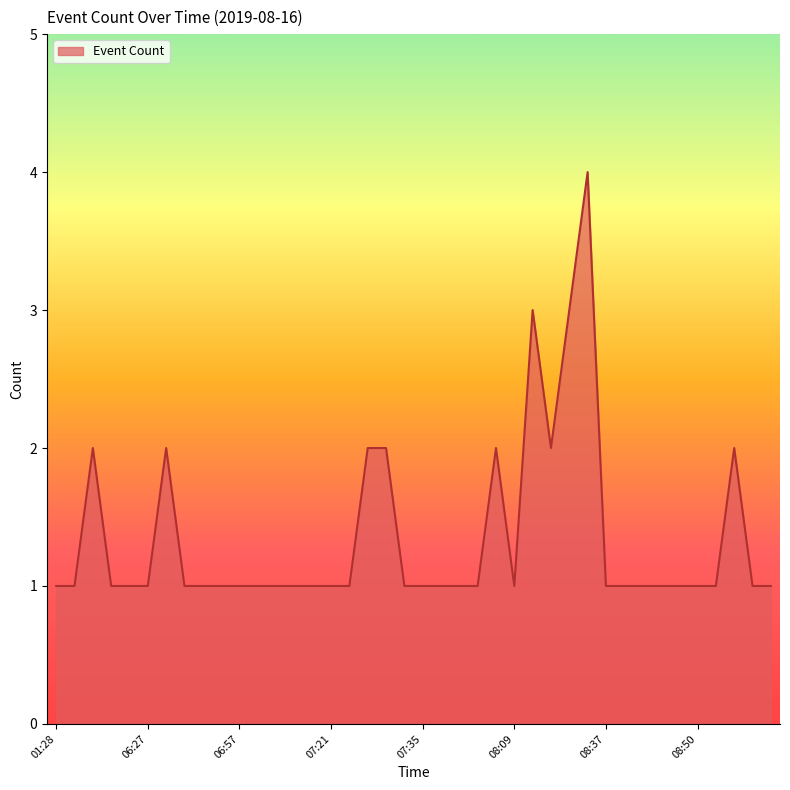

What is the difference between the maximum and minimum values?

3